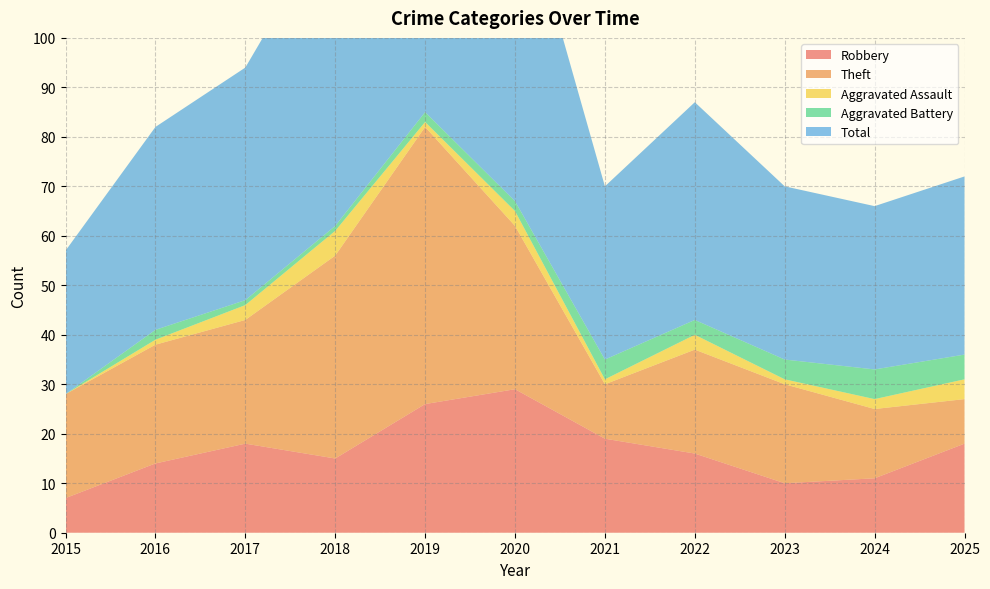

Reading right to left, transcribe all the data shown in this chart.

Robbery: 18	11	10	16	19	29	26	15	18	14	7
Theft: 9	14	20	21	11	33	56	41	25	24	21
Aggravated Assault: 4	2	1	3	1	3	1	5	3	1	0
Aggravated Battery: 5	6	4	3	4	2	2	1	1	2	0
Total: 36	33	35	44	35	67	87	63	47	41	29